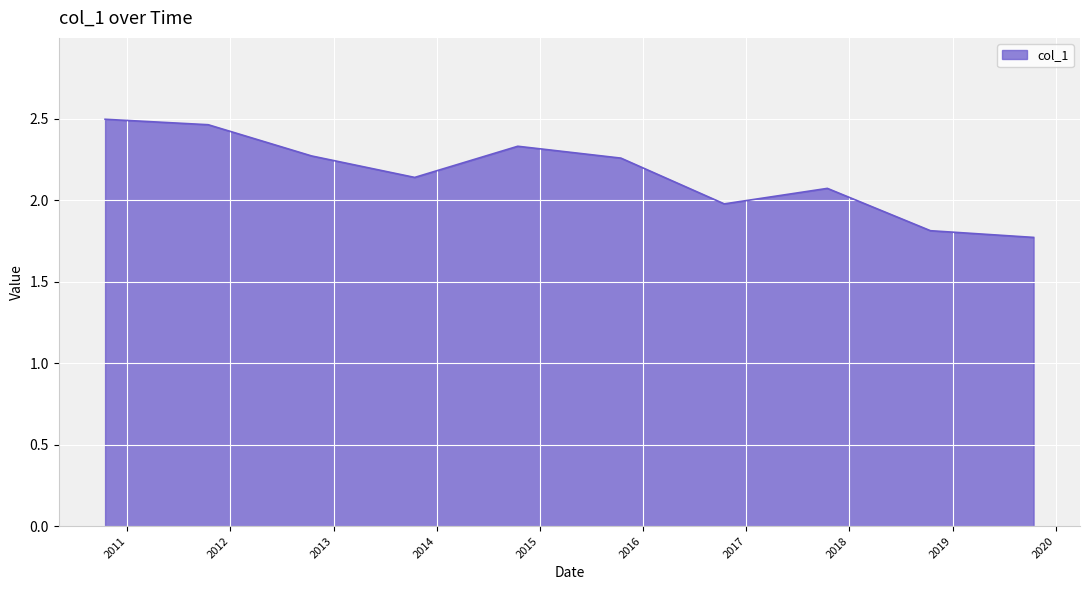

What is the smallest value displayed?

1.8